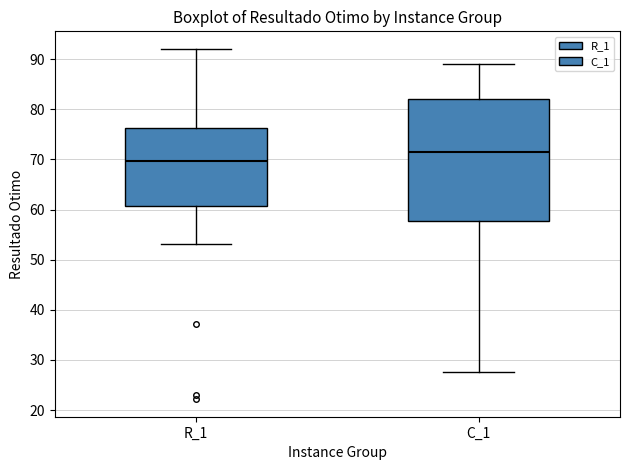

Comparing the boxes themselves (not the whiskers), which one is the tallest?

C_1